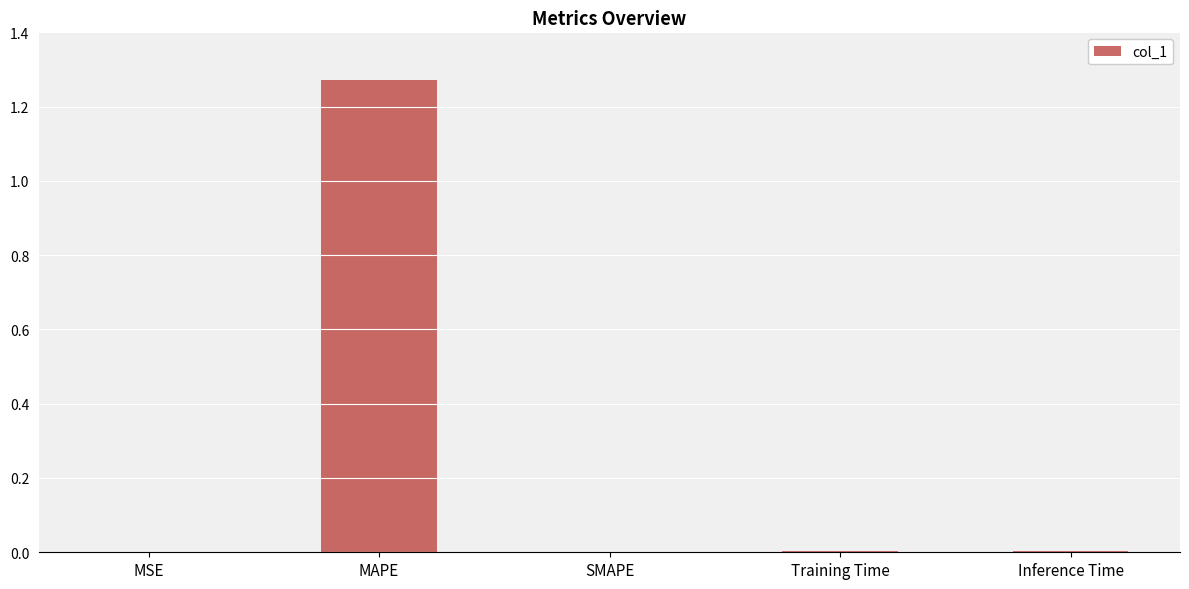

At which category does the chart reach its peak across all series?

MAPE